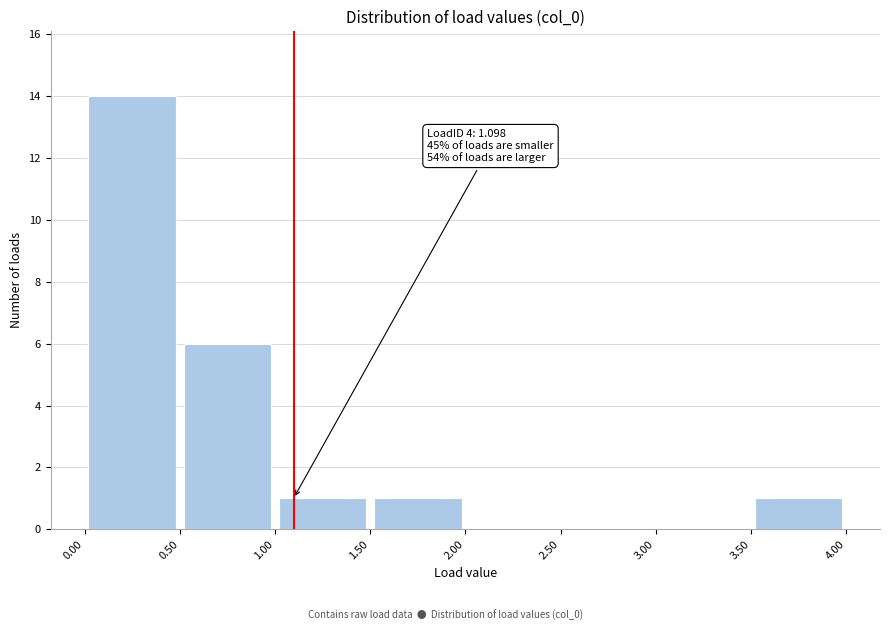

Which range on the x-axis has the tallest bar?

0.00 to 0.50